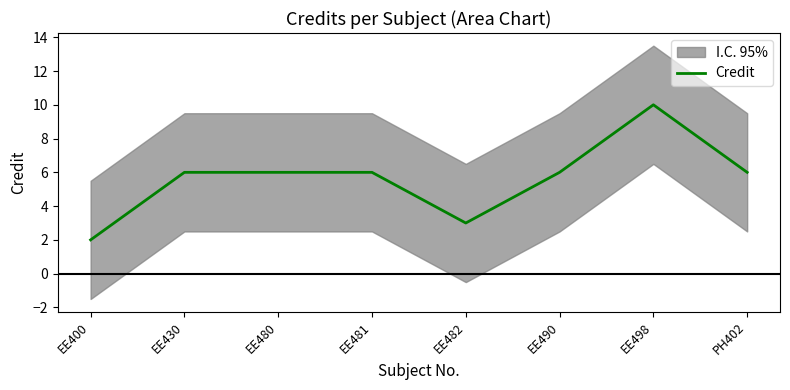

How many points are lower than both their immediate neighbors (excluding endpoints)?

1